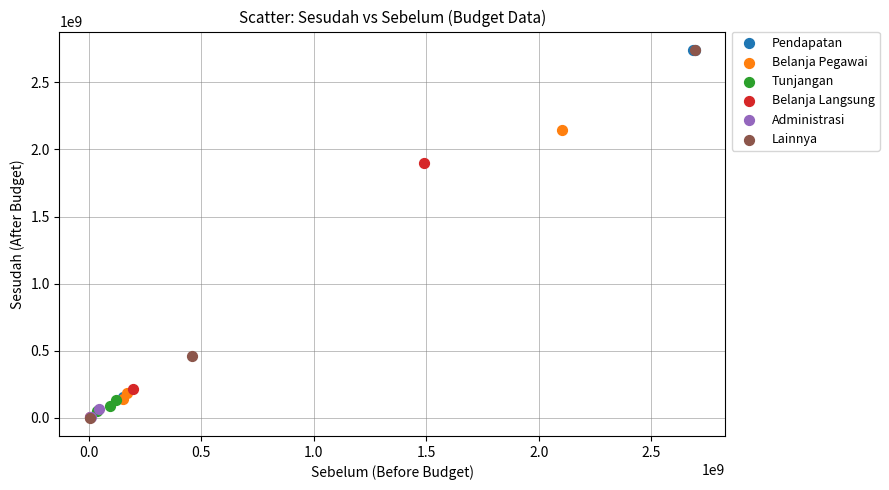

Which series has the widest spread of Y values?

Lainnya